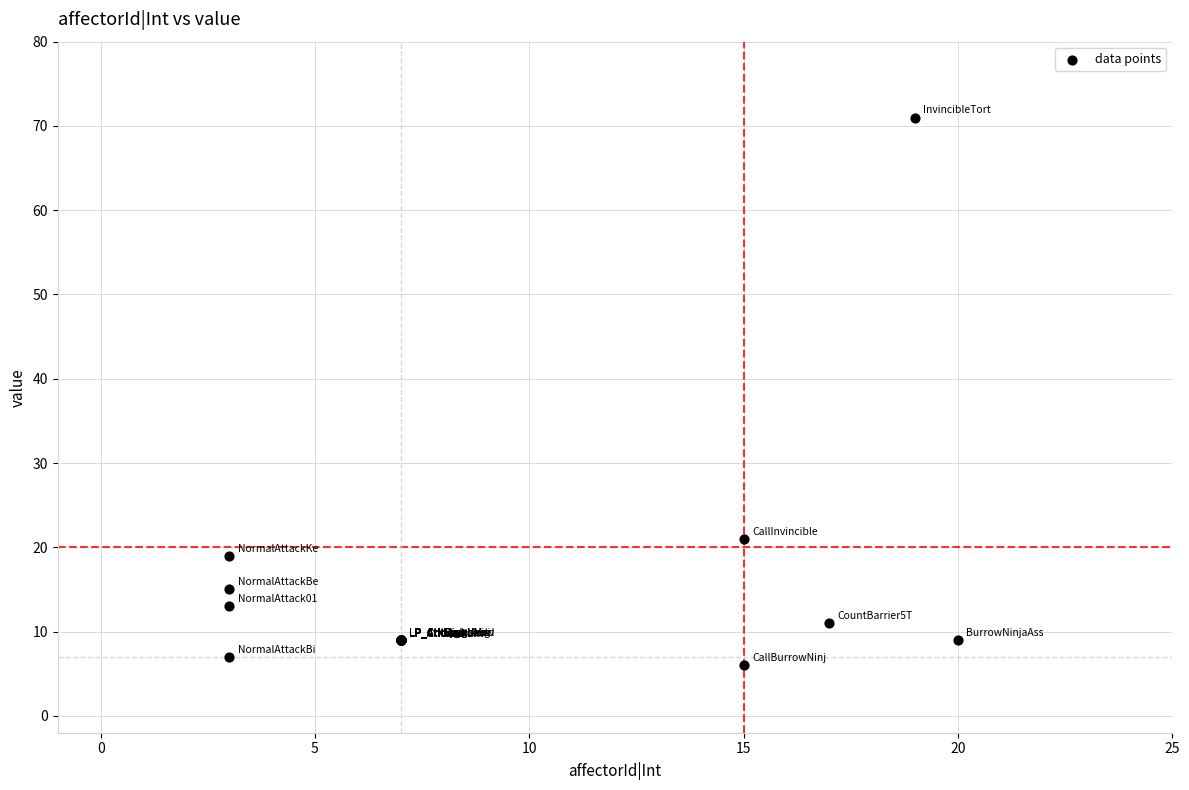

What Y value in the scatter plot is closest to 38?

21